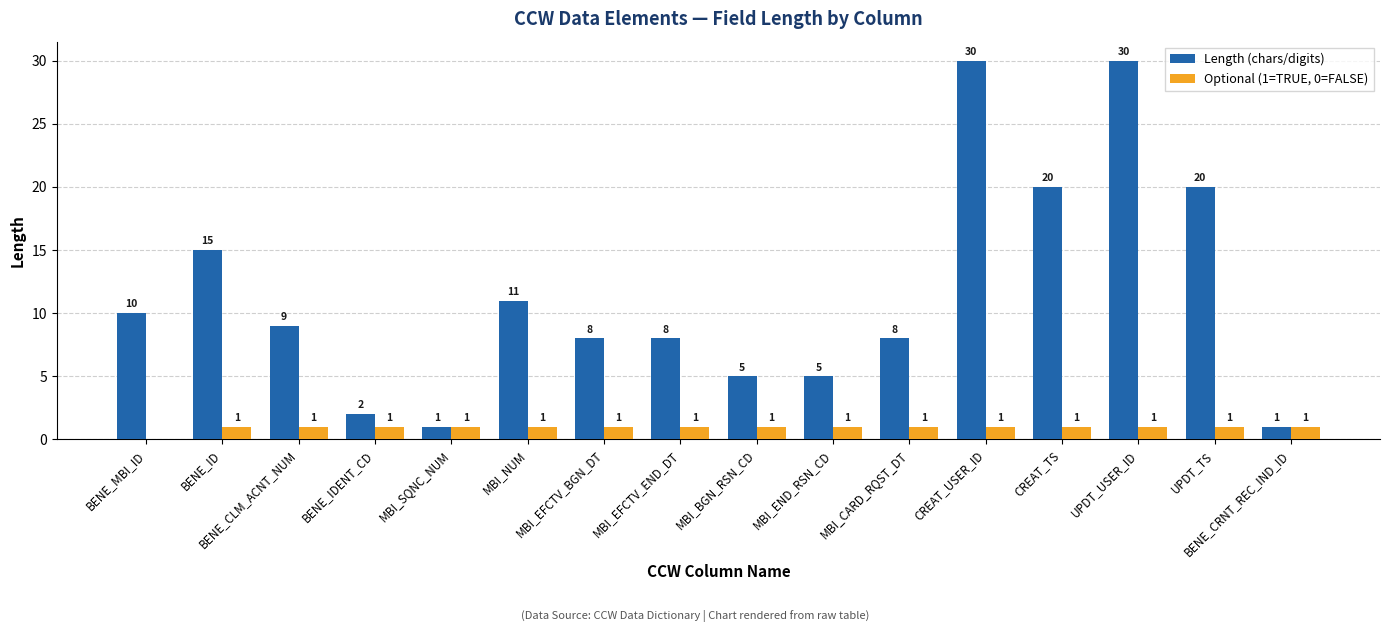

Is the value of Optional (1=TRUE, 0=FALSE) at MBI_EFCTV_BGN_DT greater than the value of Length (chars/digits) at MBI_NUM?

No